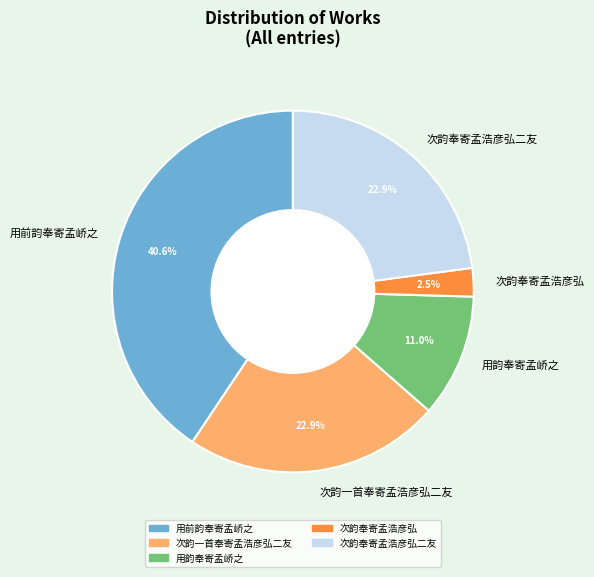

To the nearest percent, what is the difference between the largest and smallest slice percentages?

38%